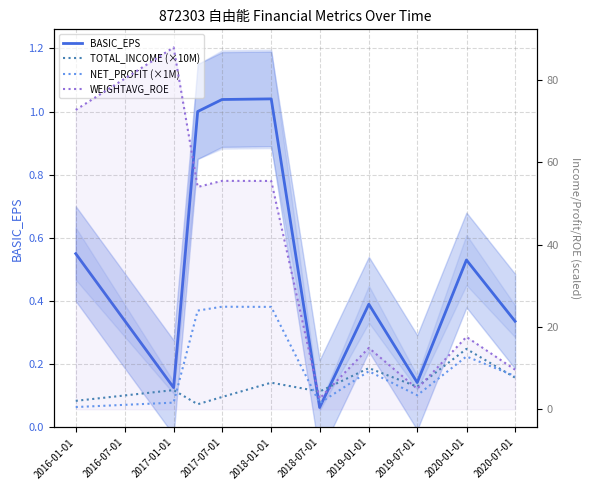

What are all the series names shown in the legend?

BASIC_EPS, TOTAL_INCOME (×10M), NET_PROFIT (×1M), WEIGHTAVG_ROE